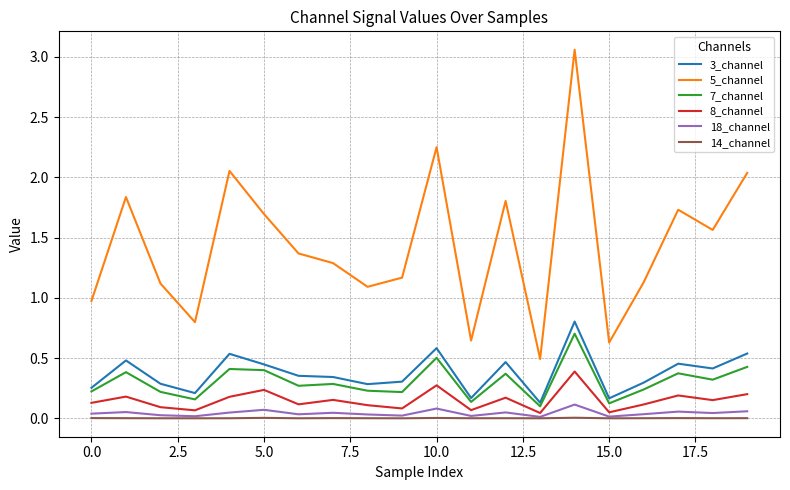

Which series has the largest total across all categories?

5_channel